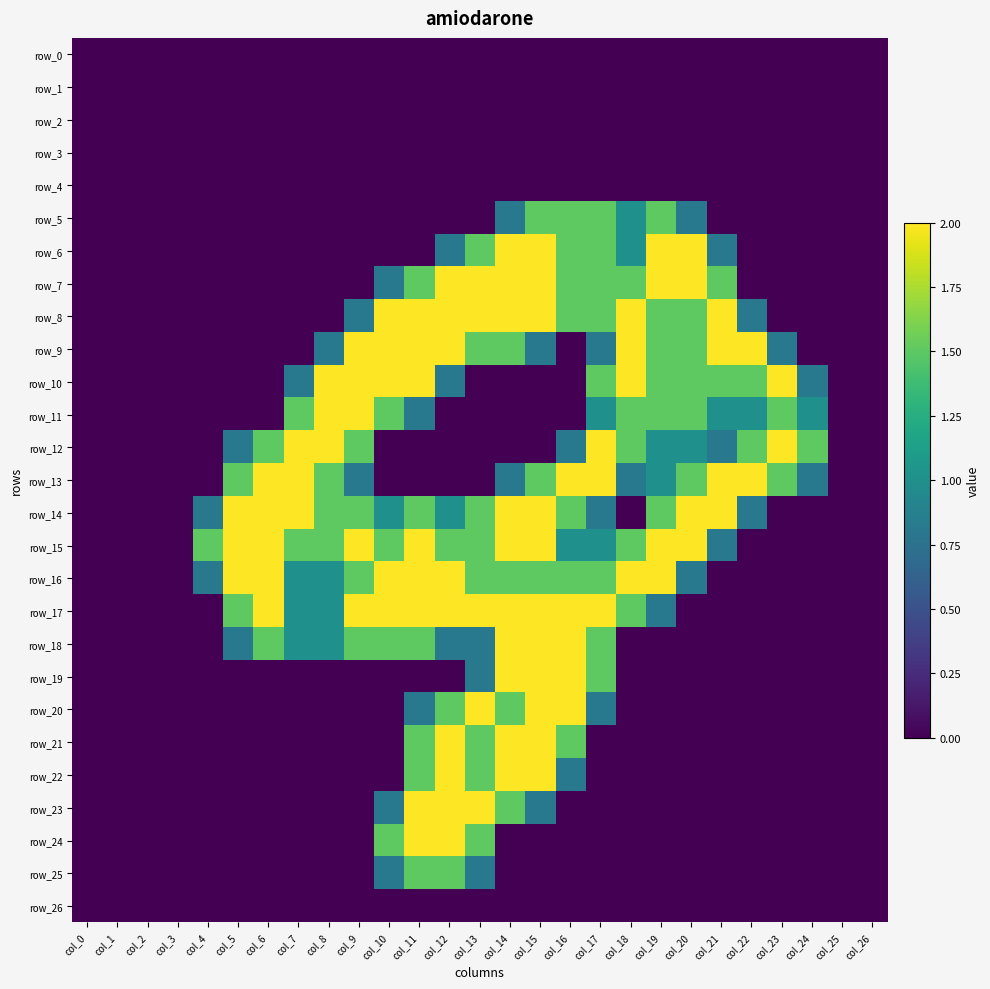

What is the average value of the row_10 series?

0.8